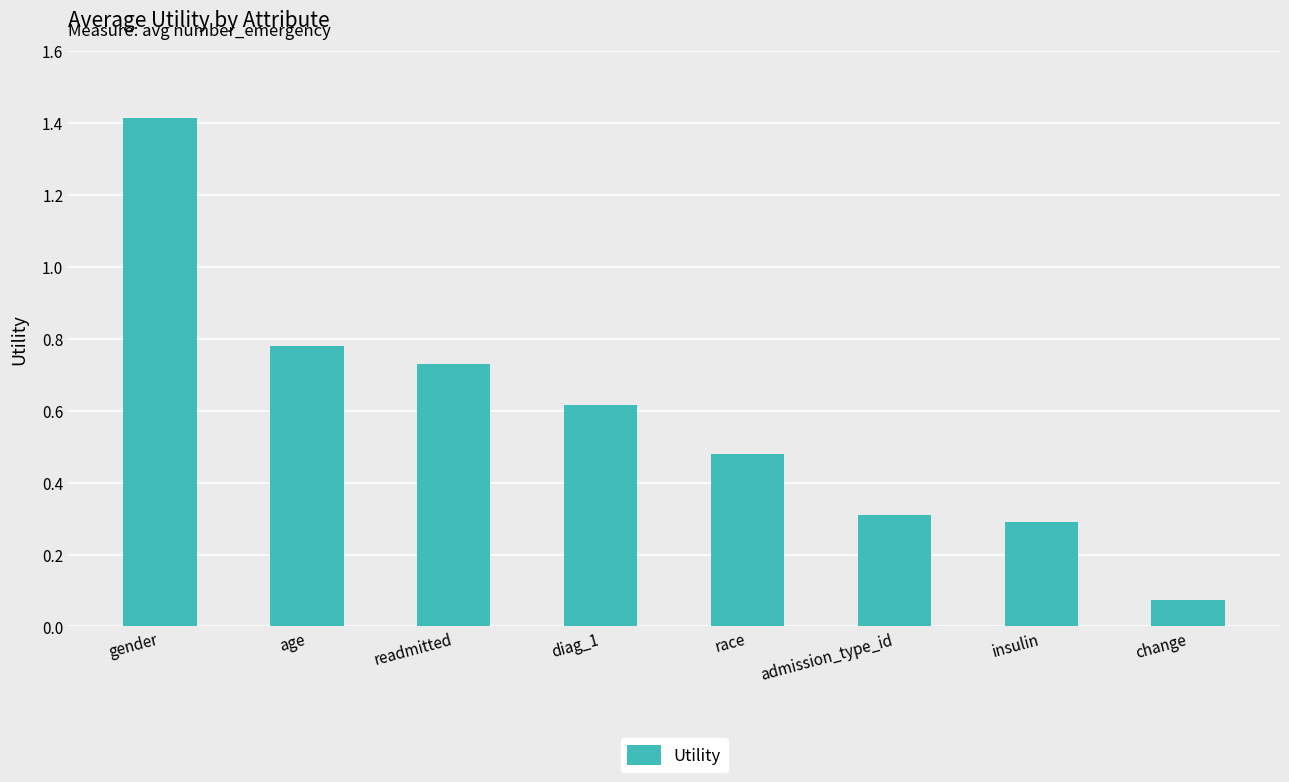

What is the label of the 8th bar from the right?

gender